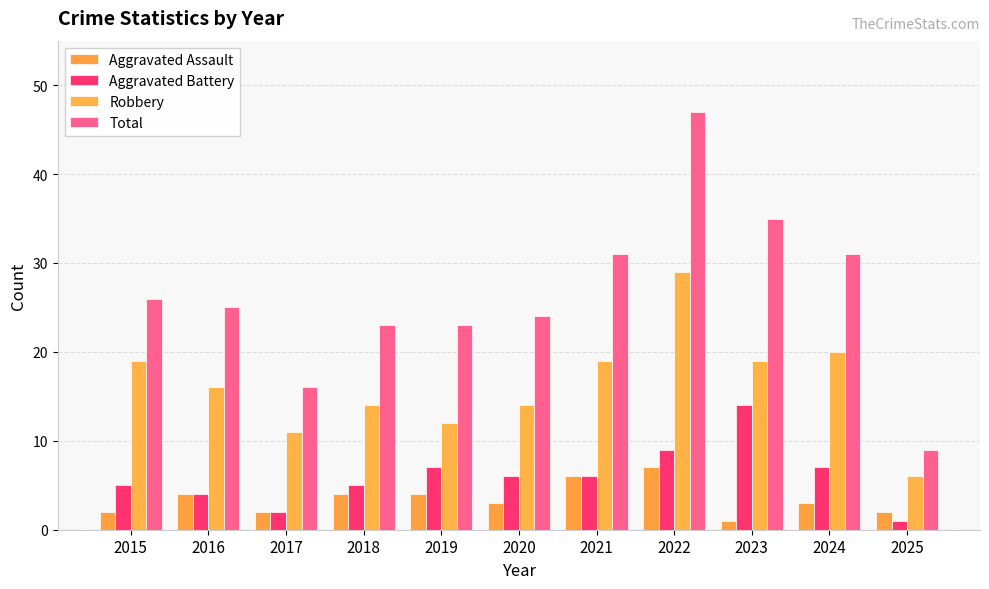

At which label is Robbery closest to 17?

2016